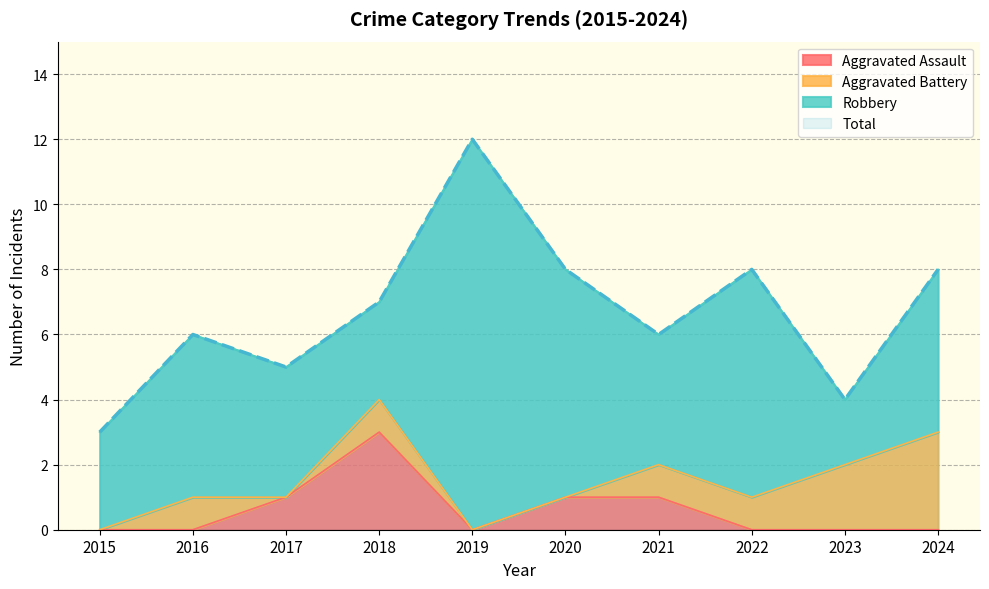

Does the chart have visible grid lines?

Yes